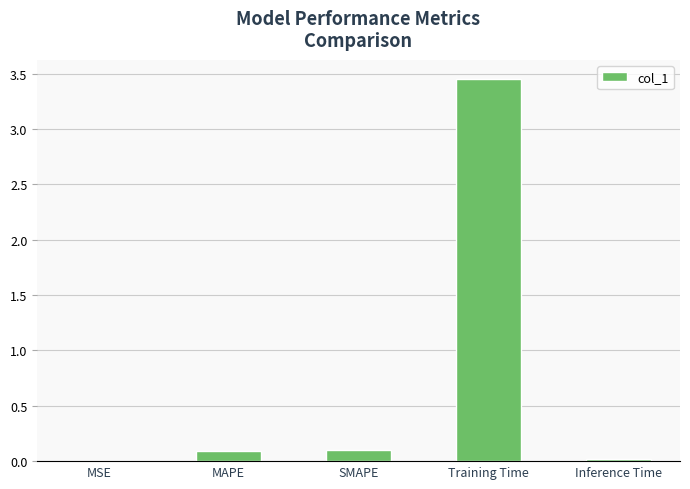

Which has a higher value, Inference Time or SMAPE?

SMAPE